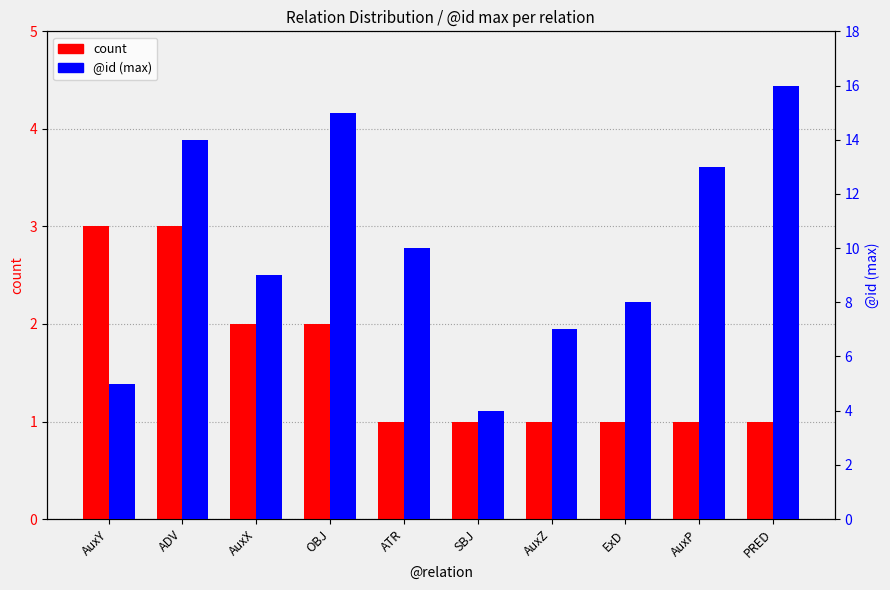

What is the label of the 6th bar from the left?

SBJ